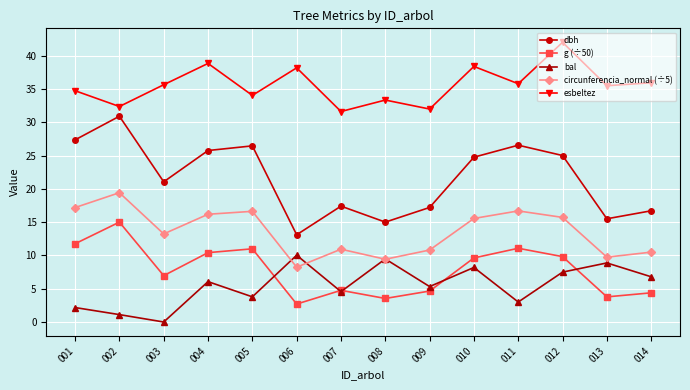

How many values in the esbeltez series are below 35?

6